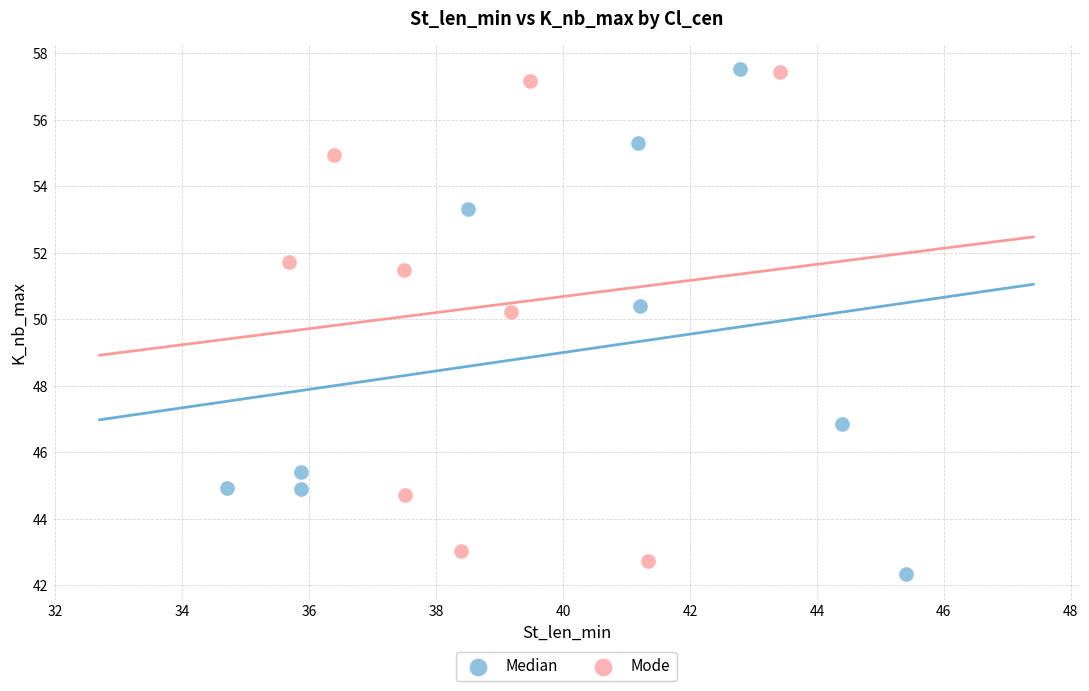

Which series has the largest Y range (max minus min)?

Median